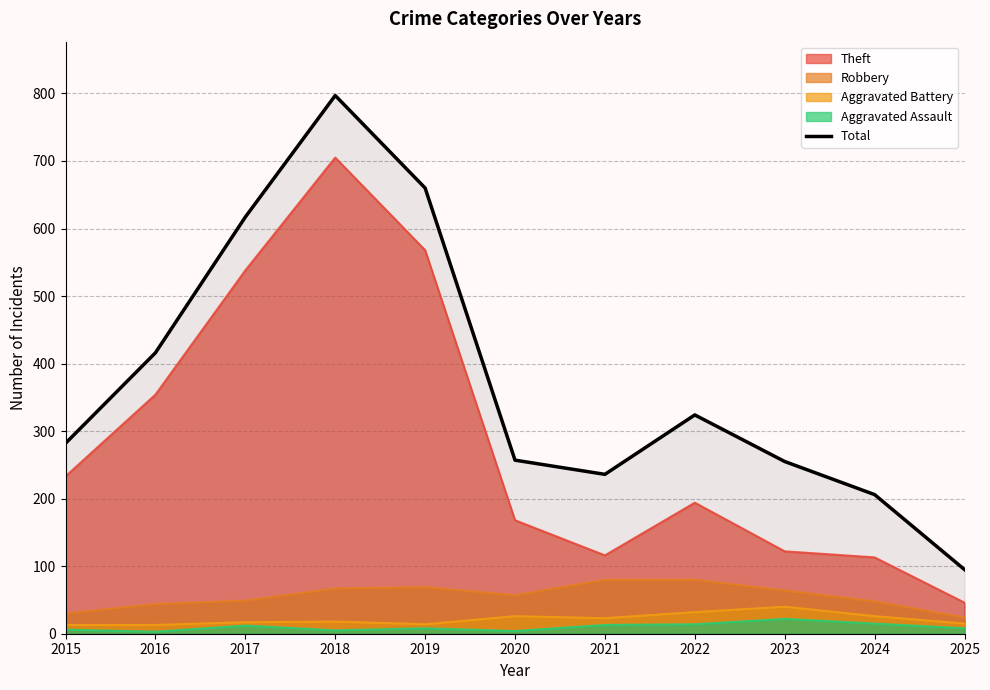

How many interior local valleys (lower than both neighbors) does the data have?

1